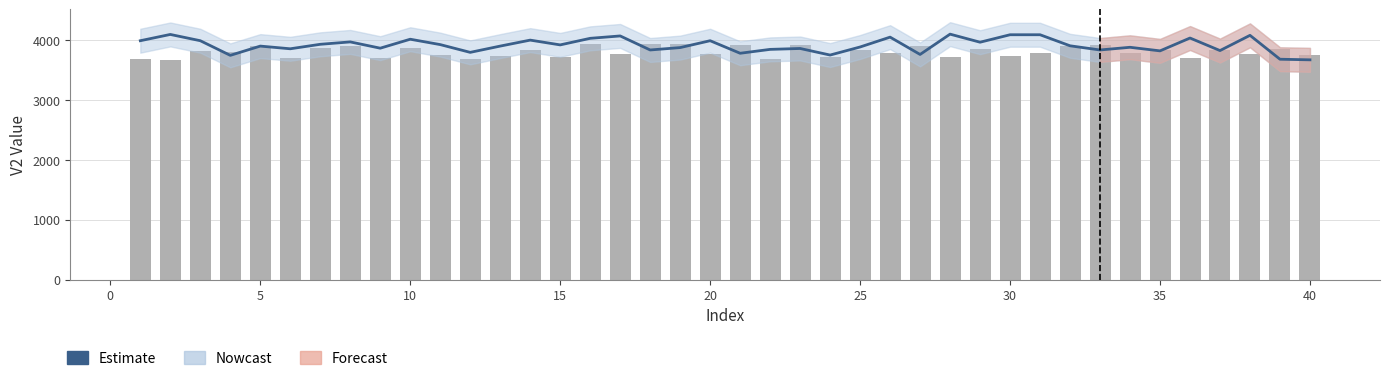

Where is Daily cases nearest to the value 3803?

10